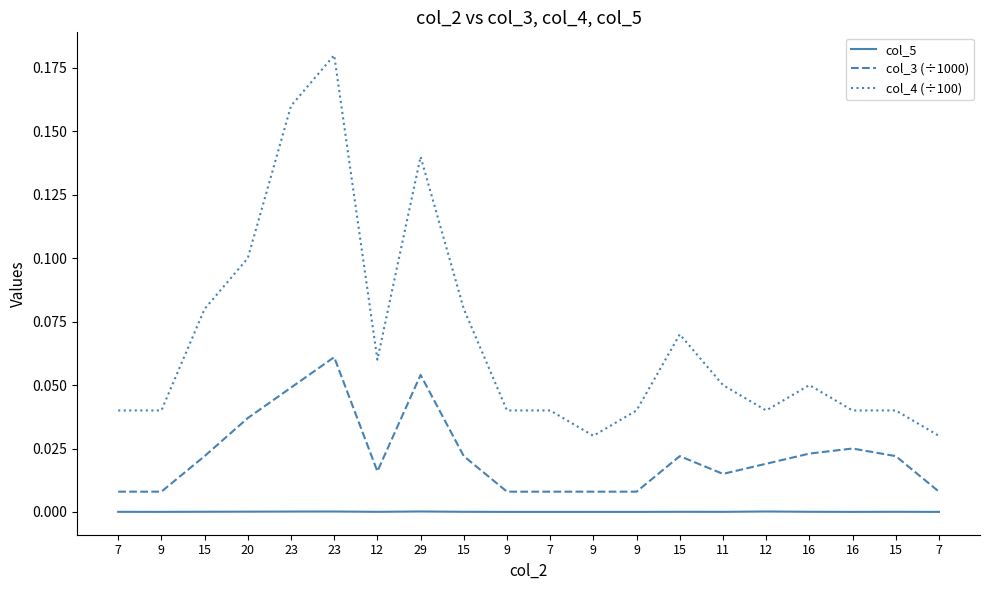

Is it true that col_5 equals 0.0 at 12?

False